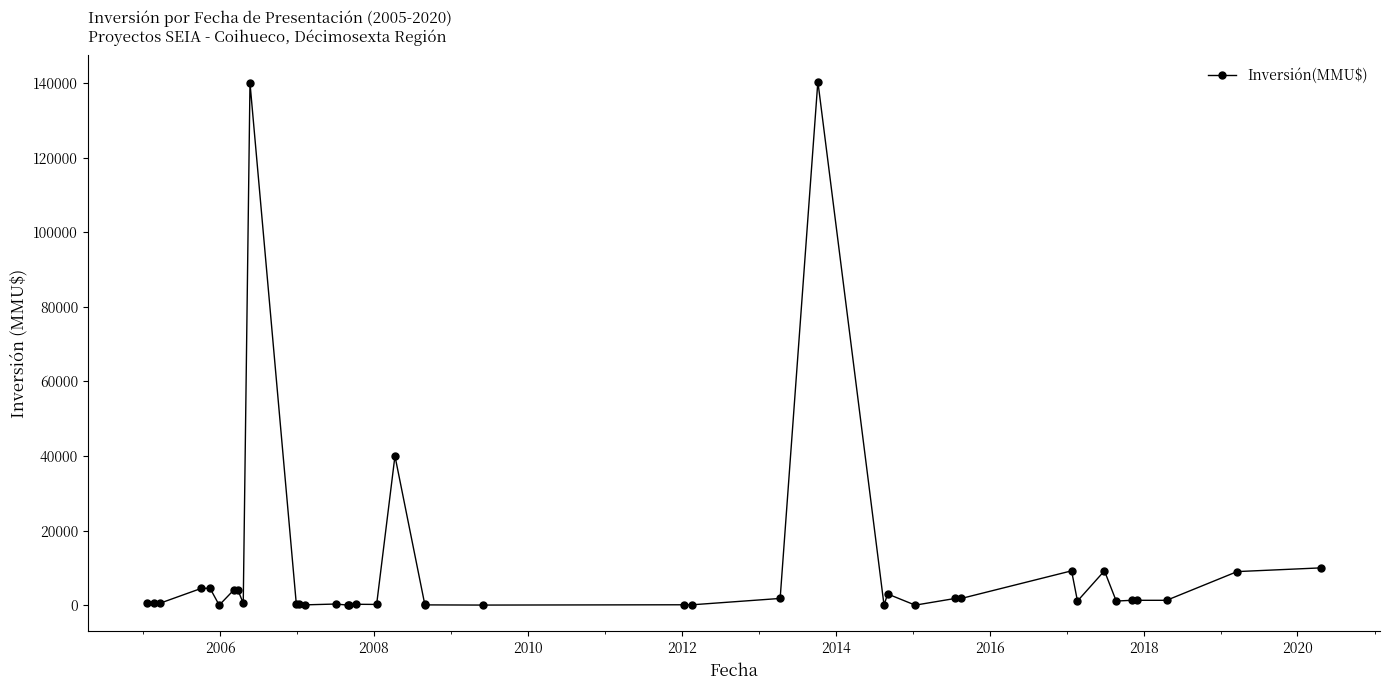

True or false: there are more than 2 points higher than both neighbors.

True